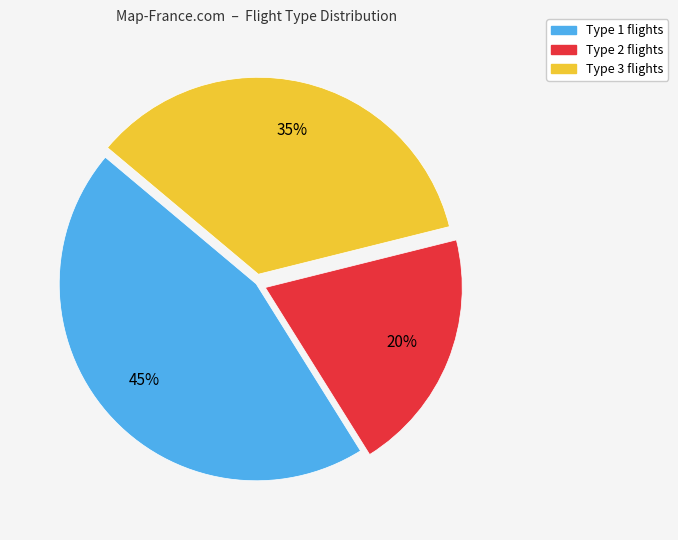

Combined, do Type 3 and Type 1 account for over 50%?

Yes